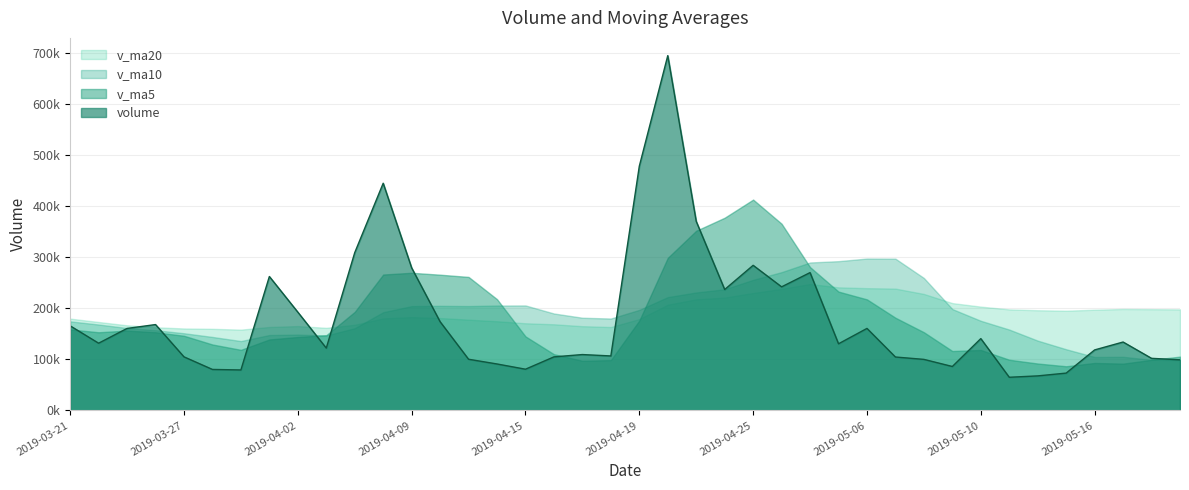

How many lines are shown in the chart?

4